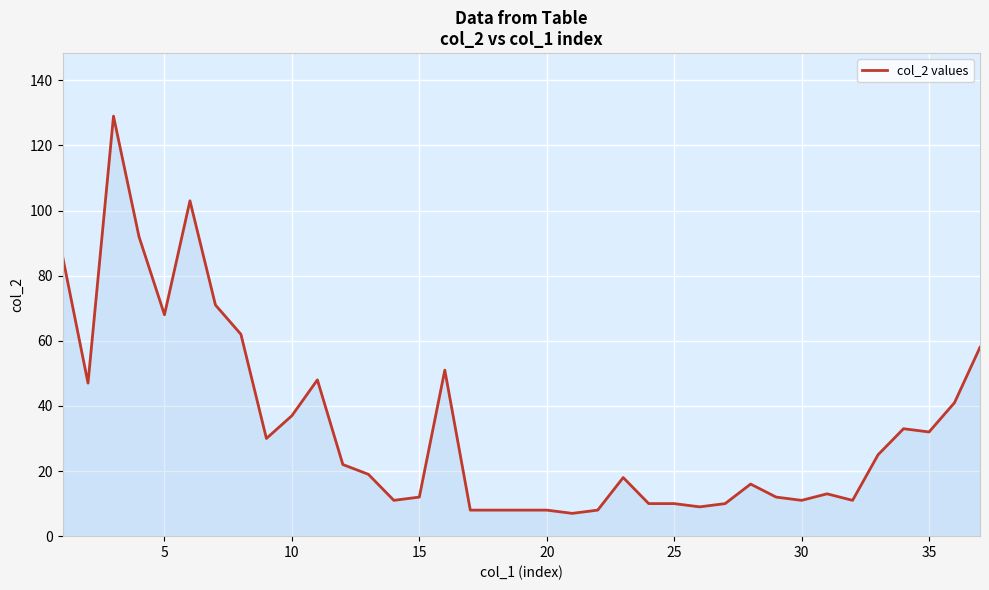

What is the difference between the maximum and minimum values?

122